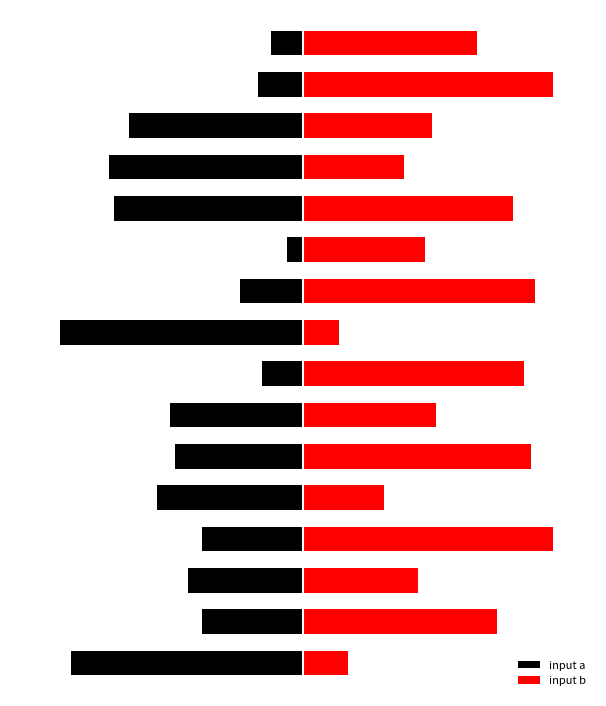

List the series in order of their overall mean, highest first.

input b, input a